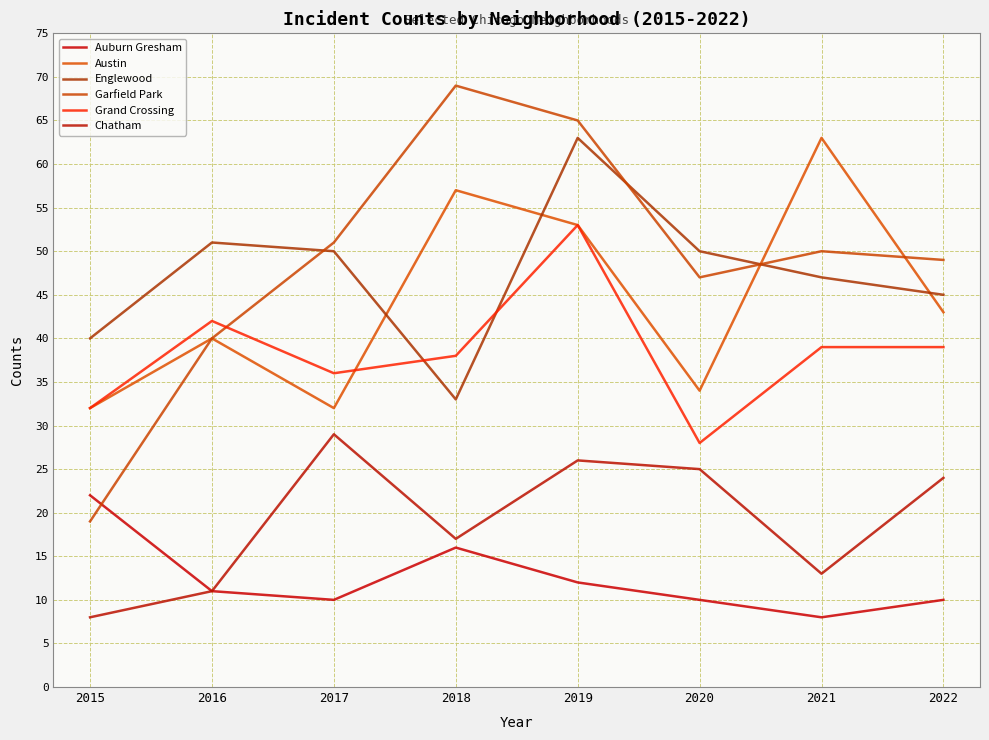

What is the minimum value shown in the chart?

8